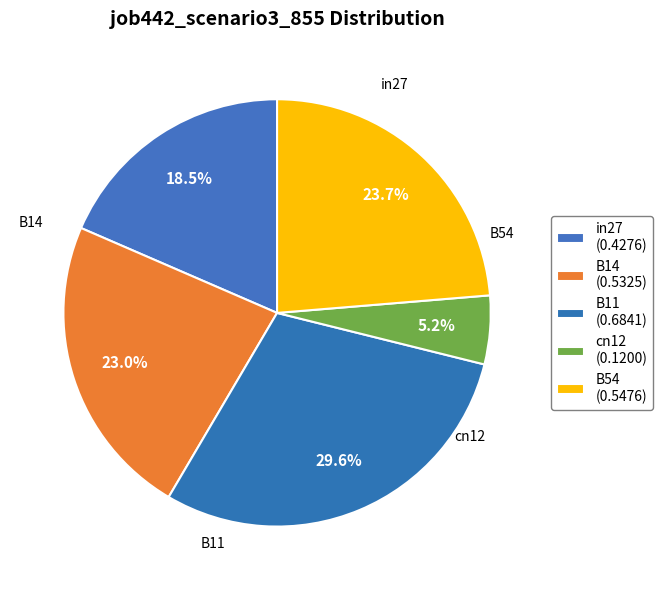

True or false: B54 accounts for 17% of the total.

False